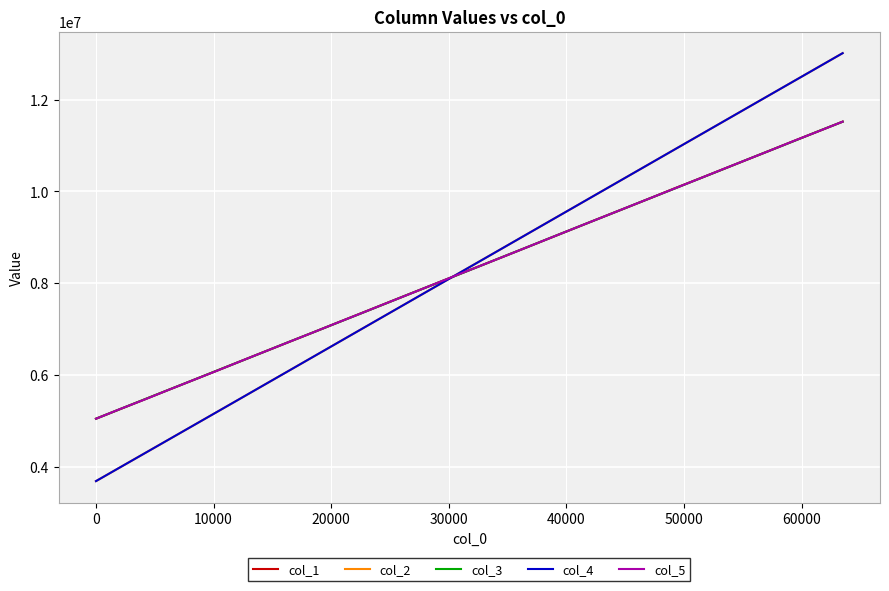

What is the minimum value for col_5?

5047114